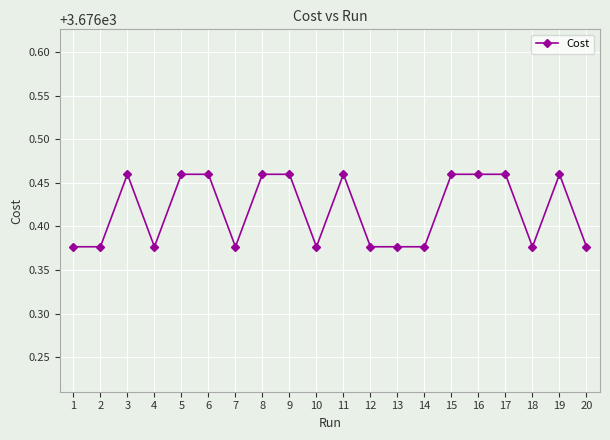

Where is the first local maximum?

3